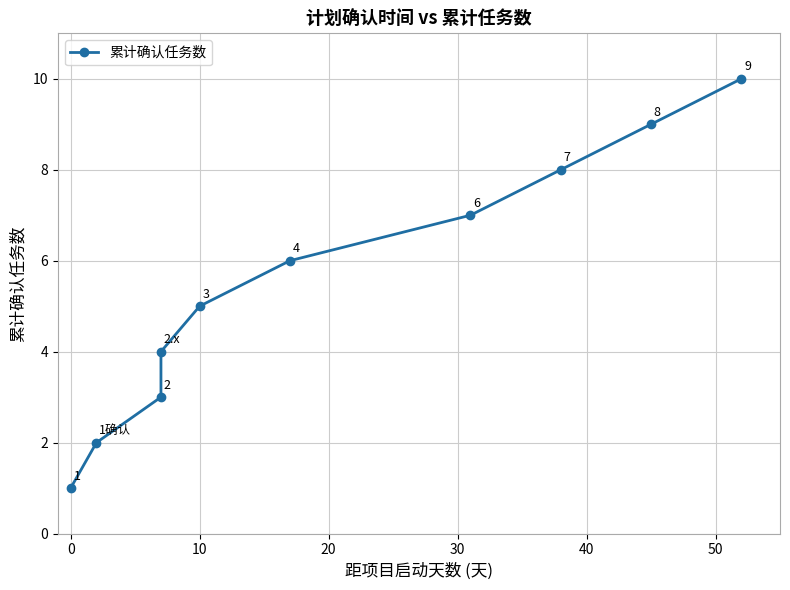

Is this an area chart (filled region under the line)?

No